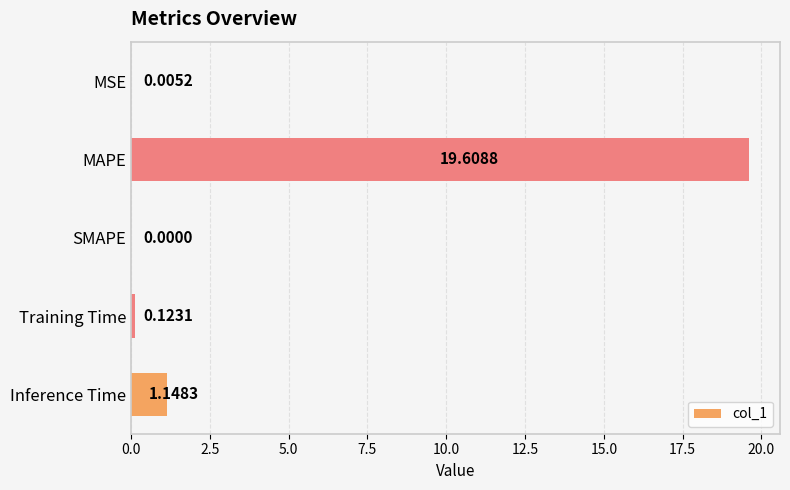

Where is the data nearest to the value 9?

Inference Time